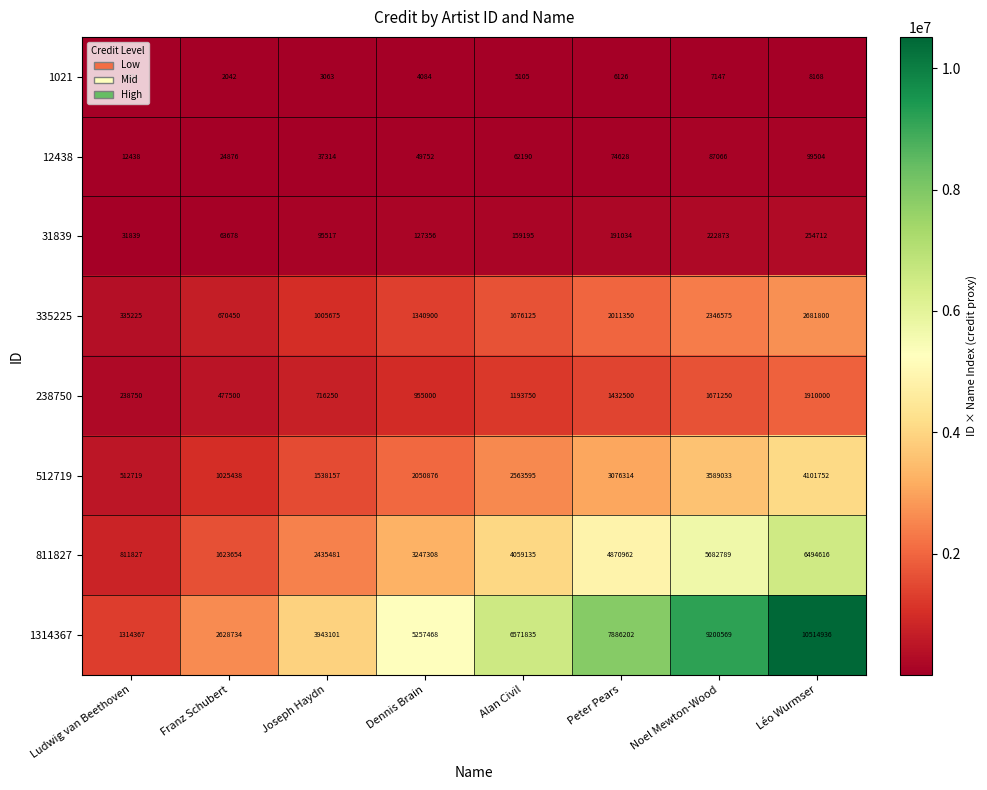

Between Ludwig van Beethoven and Franz Schubert, which series saw the biggest shift?

1314367